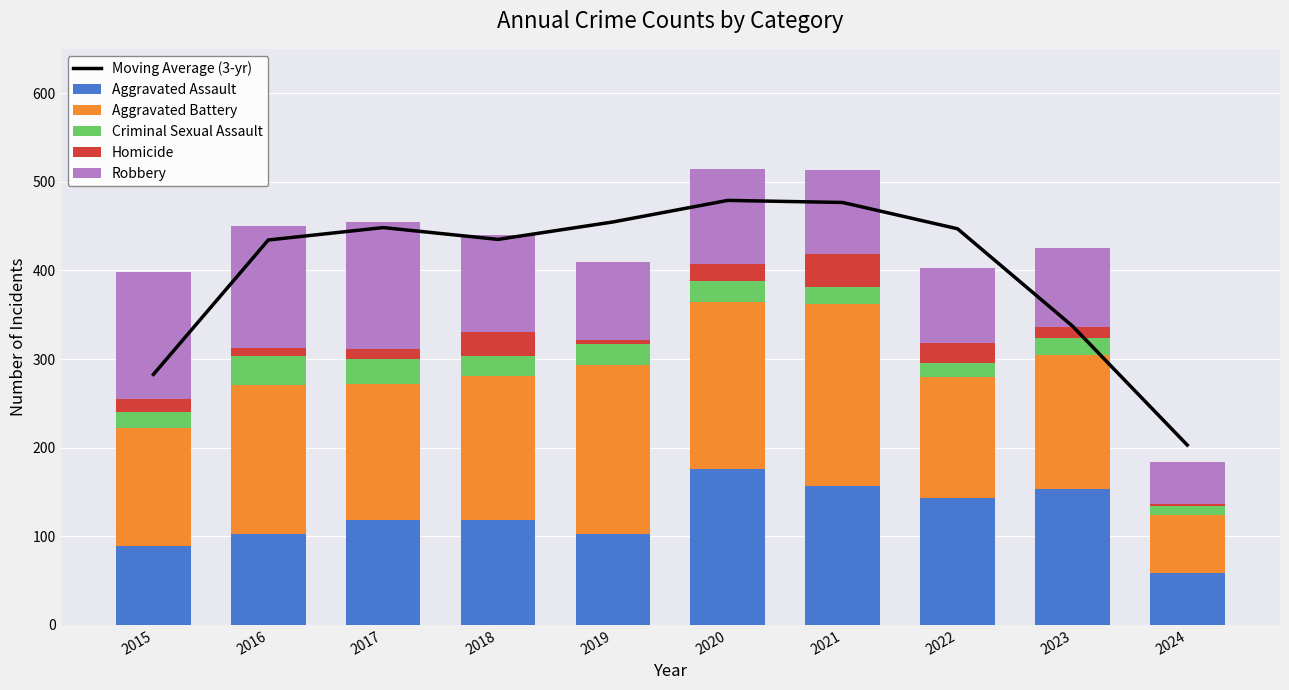

What is the sum of the Aggravated Battery values at 2024 and 2023?

217.0